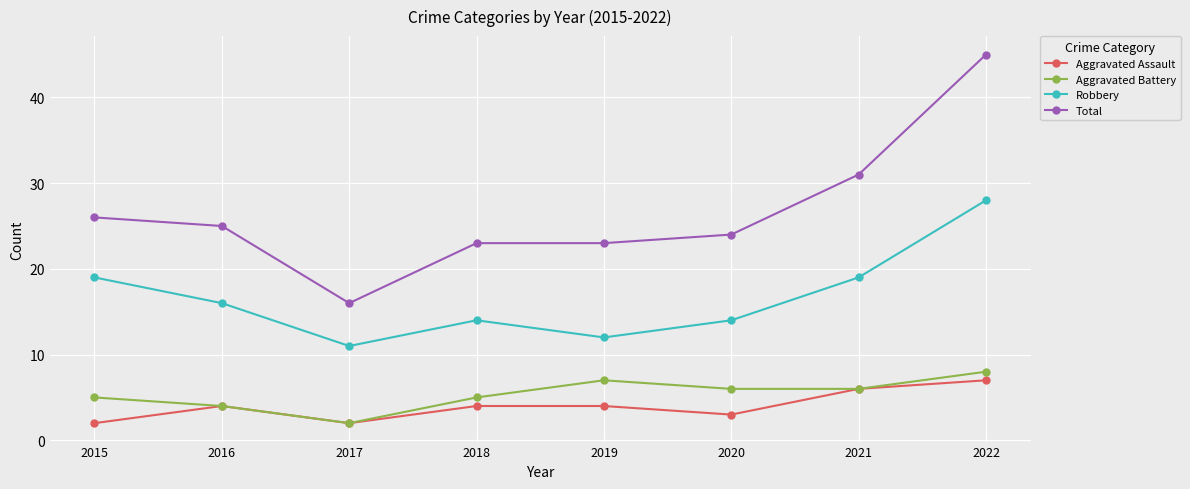

At which label does Aggravated Battery reach its peak?

2022